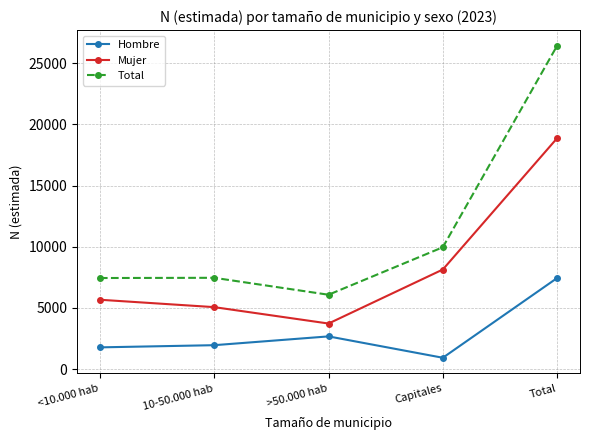

Which category has the highest value across all series?

Total